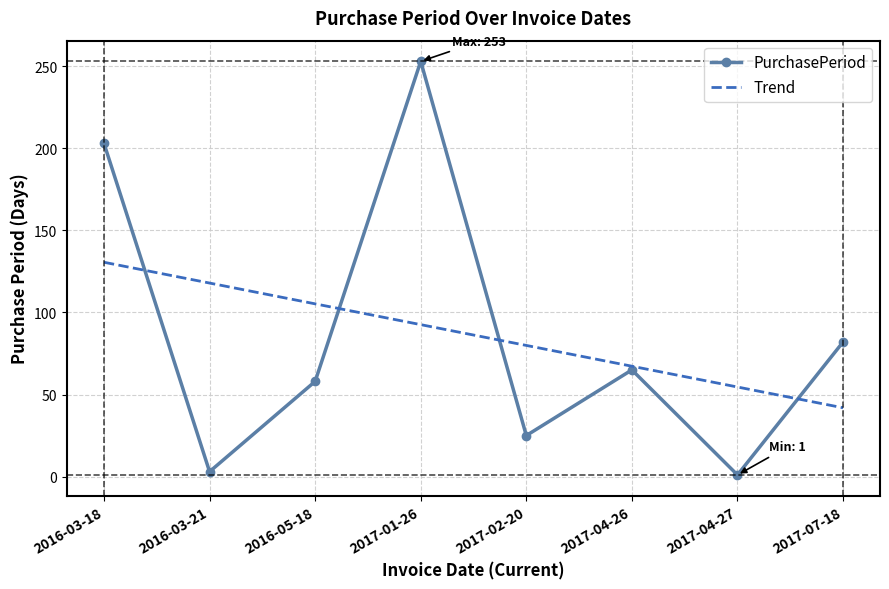

What position from the right is 2016-03-18?

8